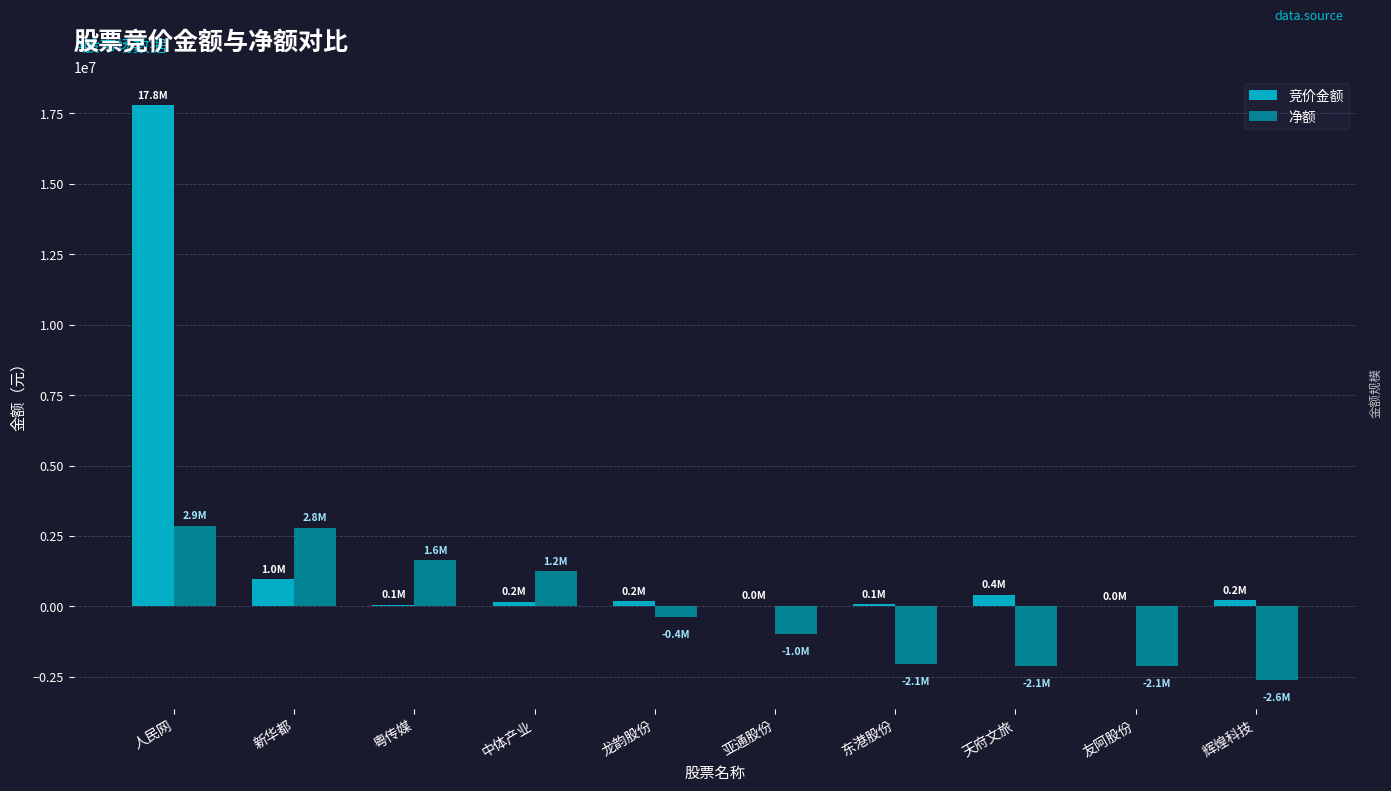

What is the highest value of the 竞价金额 series?

17789050